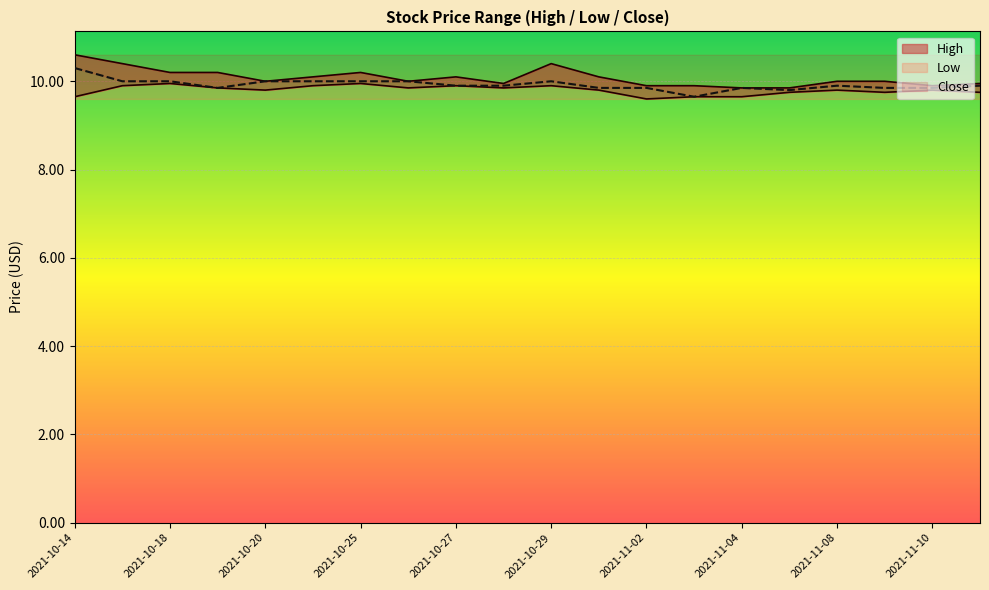

Reading left to right, transcribe all the data shown in this chart.

High: 2021-10-14=10.6	2021-10-15=10.4	2021-10-18=10.2	2021-10-19=10.2	2021-10-20=10.0	2021-10-21=10.1	2021-10-25=10.2	2021-10-26=10.0	2021-10-27=10.1	2021-10-28=9.9	2021-10-29=10.4	2021-11-01=10.1	2021-11-02=9.9	2021-11-03=9.9	2021-11-04=9.8	2021-11-05=9.8	2021-11-08=10.0	2021-11-09=10.0	2021-11-10=9.9	2021-11-11=9.9
Low: 2021-10-14=9.7	2021-10-15=9.9	2021-10-18=9.9	2021-10-19=9.8	2021-10-20=9.8	2021-10-21=9.9	2021-10-25=9.9	2021-10-26=9.8	2021-10-27=9.9	2021-10-28=9.8	2021-10-29=9.9	2021-11-01=9.8	2021-11-02=9.6	2021-11-03=9.7	2021-11-04=9.7	2021-11-05=9.8	2021-11-08=9.8	2021-11-09=9.8	2021-11-10=9.8	2021-11-11=9.8
Close: 2021-10-14=10.3	2021-10-15=10.0	2021-10-18=10.0	2021-10-19=9.8	2021-10-20=10.0	2021-10-21=10.0	2021-10-25=10.0	2021-10-26=10.0	2021-10-27=9.9	2021-10-28=9.9	2021-10-29=10.0	2021-11-01=9.8	2021-11-02=9.8	2021-11-03=9.7	2021-11-04=9.8	2021-11-05=9.8	2021-11-08=9.9	2021-11-09=9.8	2021-11-10=9.8	2021-11-11=9.9